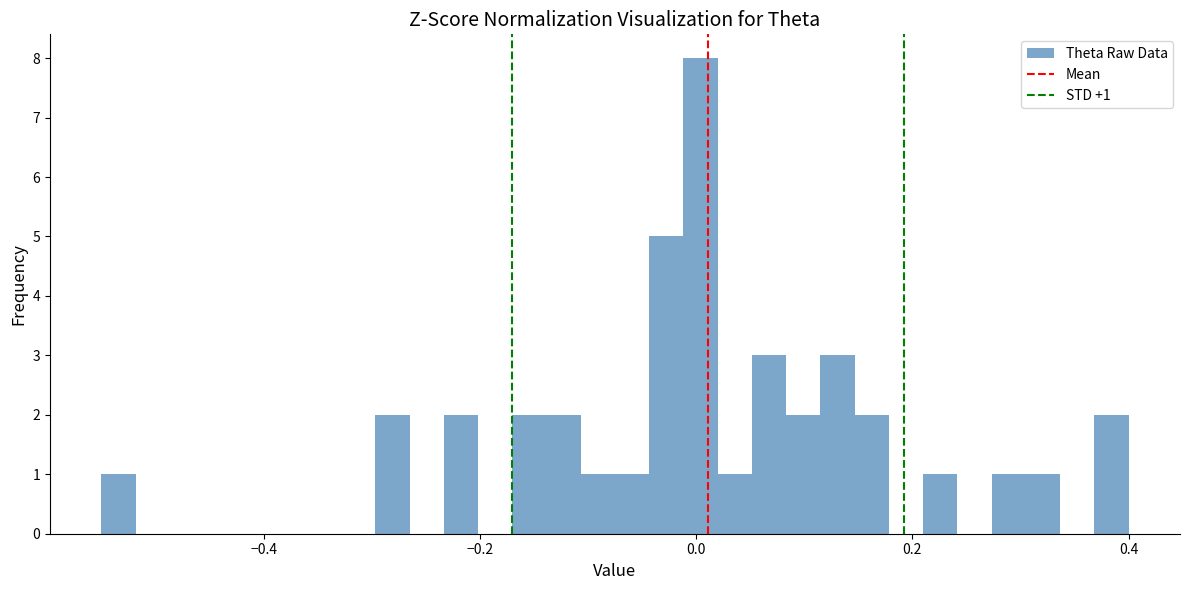

Read against the x-axis, roughly where is the centre of the tallest bar?

0.00